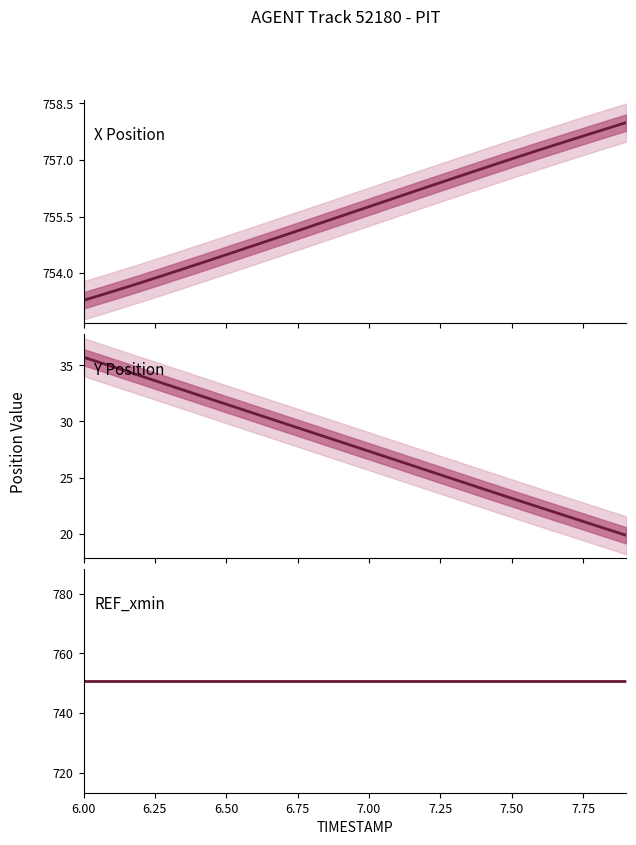

What is the difference between the maximum and minimum values in the X Position series?

4.7